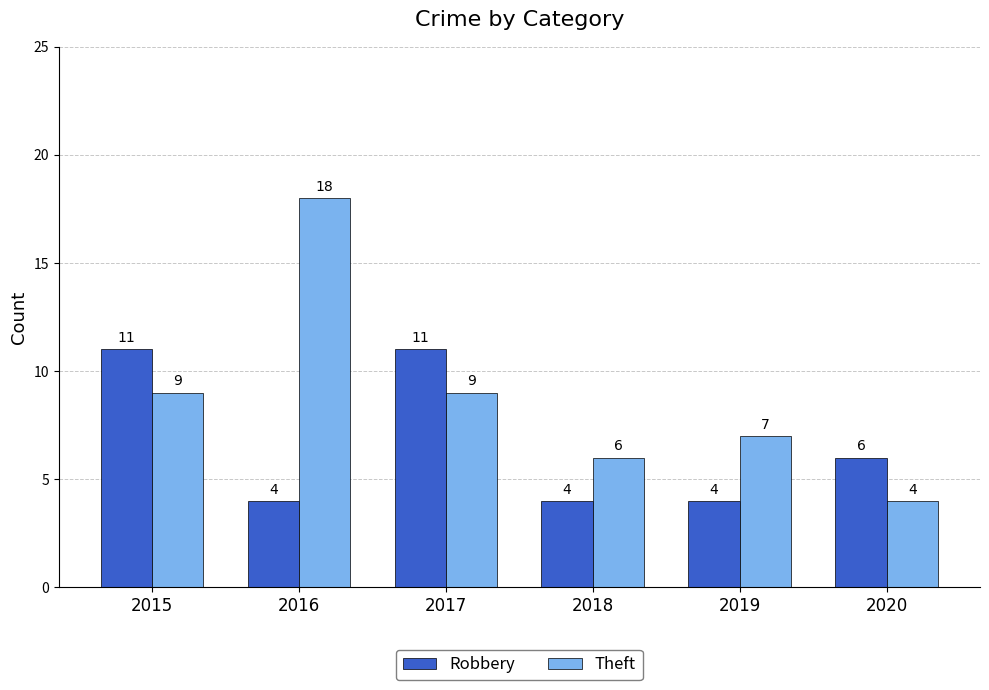

Which label corresponds to the largest value in the chart?

2016